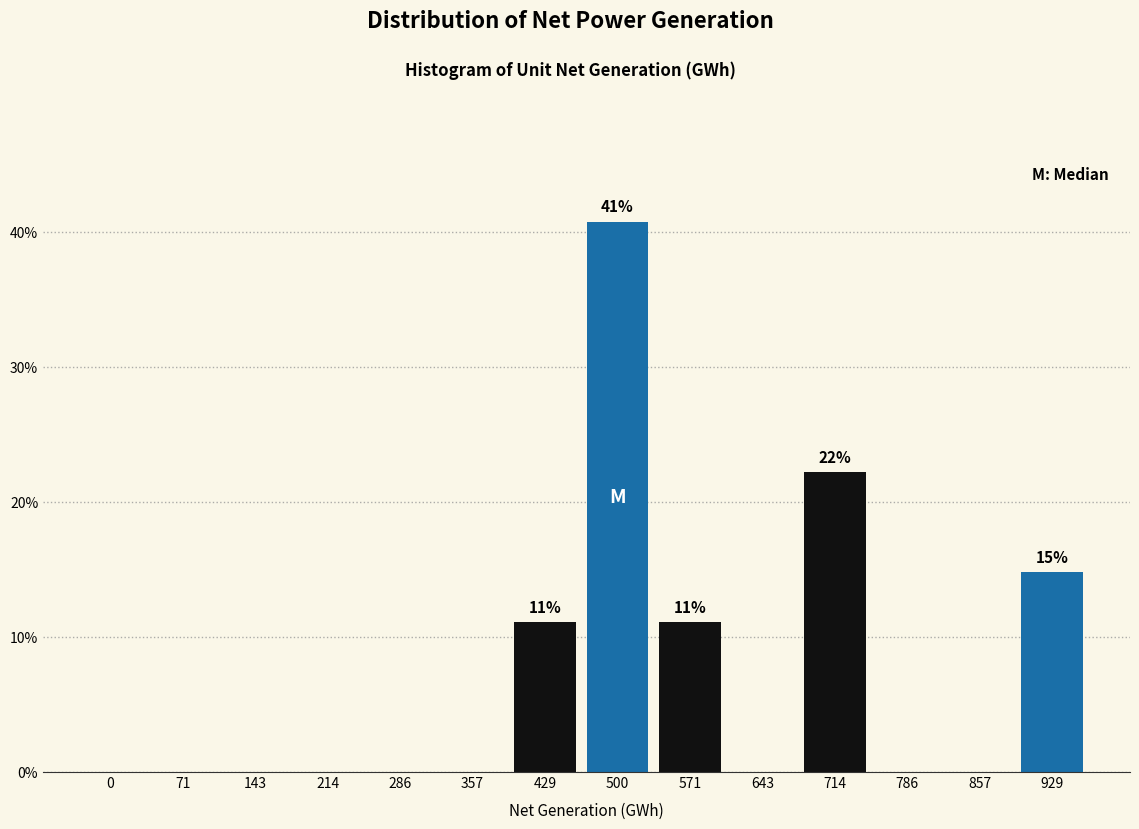

Reading left to right, what are all the values shown in this chart?

0=0.0	71=0.0	143=0.0	214=0.0	286=0.0	357=0.0	429=11.1	500=40.7	571=11.1	643=0.0	714=22.2	786=0.0	857=0.0	929=14.8